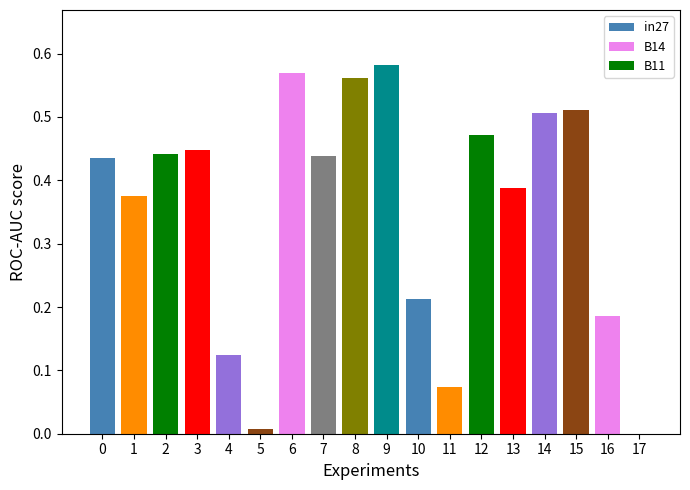

Are the bars grouped side by side (vs. stacked)?

Yes